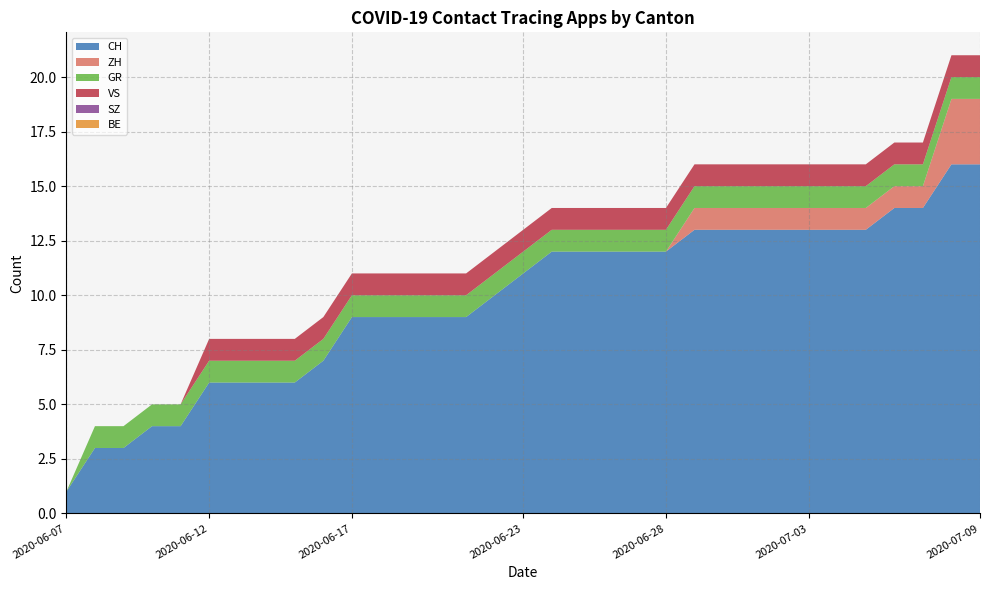

Reading left to right, transcribe all the data shown in this chart.

CH: 2020-06-07=1	2020-06-08=3	2020-06-09=3	2020-06-10=4	2020-06-11=4	2020-06-12=6	2020-06-13=6	2020-06-14=6	2020-06-15=6	2020-06-16=7	2020-06-17=9	2020-06-18=9	2020-06-19=9	2020-06-20=9	2020-06-21=9	2020-06-22=10	2020-06-23=11	2020-06-24=12	2020-06-25=12	2020-06-26=12	2020-06-27=12	2020-06-28=12	2020-06-29=13	2020-06-30=13	2020-07-01=13	2020-07-02=13	2020-07-03=13	2020-07-04=13	2020-07-05=13	2020-07-06=14	2020-07-07=14	2020-07-08=16	2020-07-09=16
ZH: 2020-06-07=0	2020-06-08=0	2020-06-09=0	2020-06-10=0	2020-06-11=0	2020-06-12=0	2020-06-13=0	2020-06-14=0	2020-06-15=0	2020-06-16=0	2020-06-17=0	2020-06-18=0	2020-06-19=0	2020-06-20=0	2020-06-21=0	2020-06-22=0	2020-06-23=0	2020-06-24=0	2020-06-25=0	2020-06-26=0	2020-06-27=0	2020-06-28=0	2020-06-29=1	2020-06-30=1	2020-07-01=1	2020-07-02=1	2020-07-03=1	2020-07-04=1	2020-07-05=1	2020-07-06=1	2020-07-07=1	2020-07-08=3	2020-07-09=3
GR: 2020-06-07=0	2020-06-08=1	2020-06-09=1	2020-06-10=1	2020-06-11=1	2020-06-12=1	2020-06-13=1	2020-06-14=1	2020-06-15=1	2020-06-16=1	2020-06-17=1	2020-06-18=1	2020-06-19=1	2020-06-20=1	2020-06-21=1	2020-06-22=1	2020-06-23=1	2020-06-24=1	2020-06-25=1	2020-06-26=1	2020-06-27=1	2020-06-28=1	2020-06-29=1	2020-06-30=1	2020-07-01=1	2020-07-02=1	2020-07-03=1	2020-07-04=1	2020-07-05=1	2020-07-06=1	2020-07-07=1	2020-07-08=1	2020-07-09=1
VS: 2020-06-07=0	2020-06-08=0	2020-06-09=0	2020-06-10=0	2020-06-11=0	2020-06-12=1	2020-06-13=1	2020-06-14=1	2020-06-15=1	2020-06-16=1	2020-06-17=1	2020-06-18=1	2020-06-19=1	2020-06-20=1	2020-06-21=1	2020-06-22=1	2020-06-23=1	2020-06-24=1	2020-06-25=1	2020-06-26=1	2020-06-27=1	2020-06-28=1	2020-06-29=1	2020-06-30=1	2020-07-01=1	2020-07-02=1	2020-07-03=1	2020-07-04=1	2020-07-05=1	2020-07-06=1	2020-07-07=1	2020-07-08=1	2020-07-09=1
SZ: 2020-06-07=0	2020-06-08=0	2020-06-09=0	2020-06-10=0	2020-06-11=0	2020-06-12=0	2020-06-13=0	2020-06-14=0	2020-06-15=0	2020-06-16=0	2020-06-17=0	2020-06-18=0	2020-06-19=0	2020-06-20=0	2020-06-21=0	2020-06-22=0	2020-06-23=0	2020-06-24=0	2020-06-25=0	2020-06-26=0	2020-06-27=0	2020-06-28=0	2020-06-29=0	2020-06-30=0	2020-07-01=0	2020-07-02=0	2020-07-03=0	2020-07-04=0	2020-07-05=0	2020-07-06=0	2020-07-07=0	2020-07-08=0	2020-07-09=0
BE: 2020-06-07=0	2020-06-08=0	2020-06-09=0	2020-06-10=0	2020-06-11=0	2020-06-12=0	2020-06-13=0	2020-06-14=0	2020-06-15=0	2020-06-16=0	2020-06-17=0	2020-06-18=0	2020-06-19=0	2020-06-20=0	2020-06-21=0	2020-06-22=0	2020-06-23=0	2020-06-24=0	2020-06-25=0	2020-06-26=0	2020-06-27=0	2020-06-28=0	2020-06-29=0	2020-06-30=0	2020-07-01=0	2020-07-02=0	2020-07-03=0	2020-07-04=0	2020-07-05=0	2020-07-06=0	2020-07-07=0	2020-07-08=0	2020-07-09=0